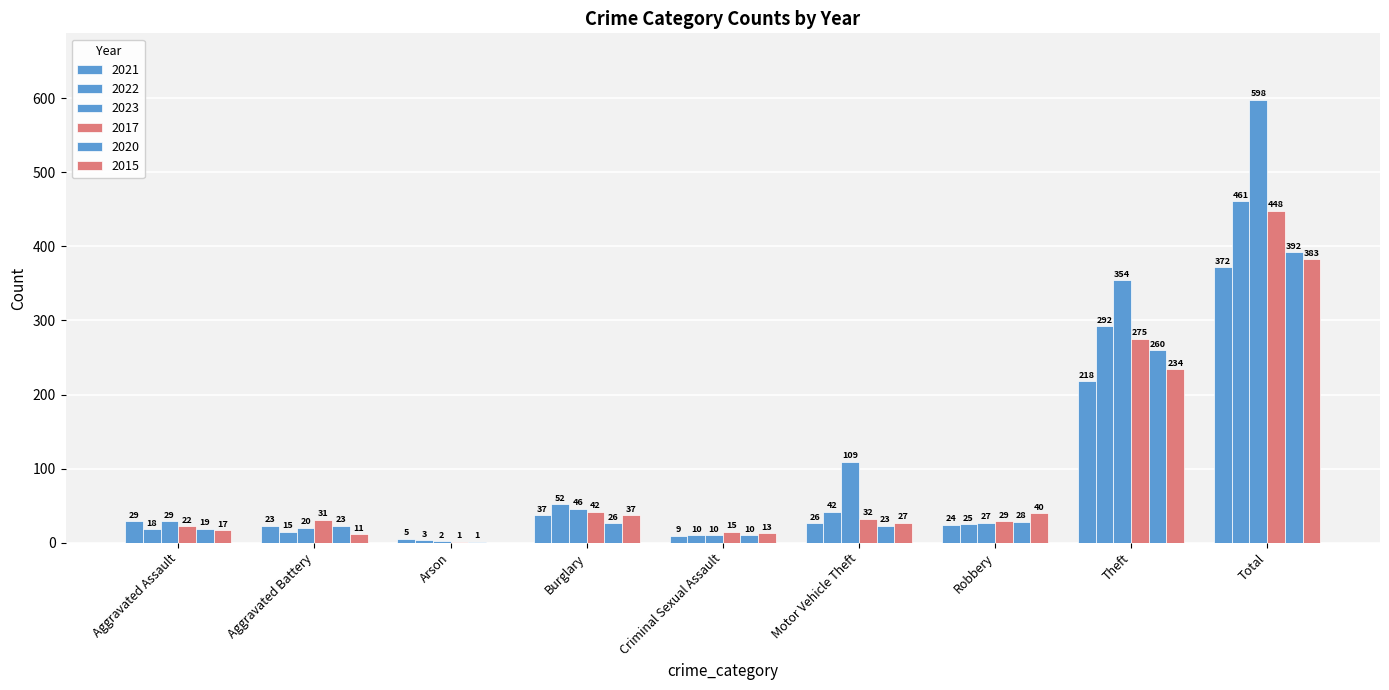

Where is 2017 nearest to the value 224?

Theft